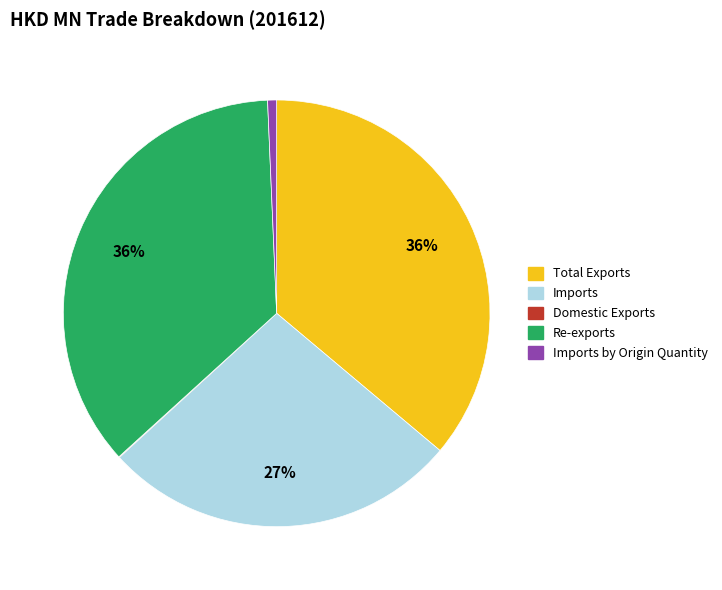

Is there a majority slice in this chart?

No